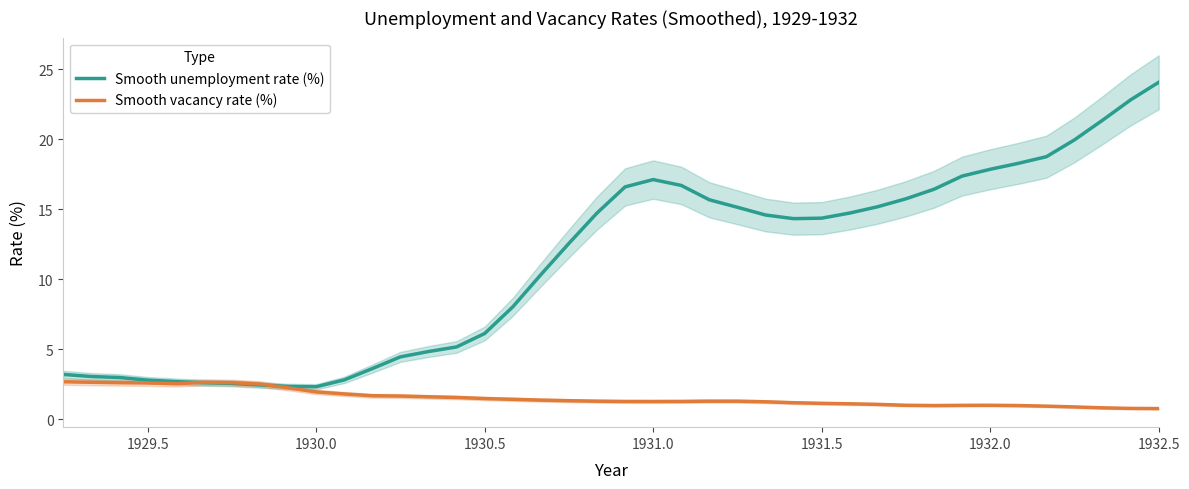

What is the value of the Smooth unemployment rate (%) point at the 37th from the left?

20.0